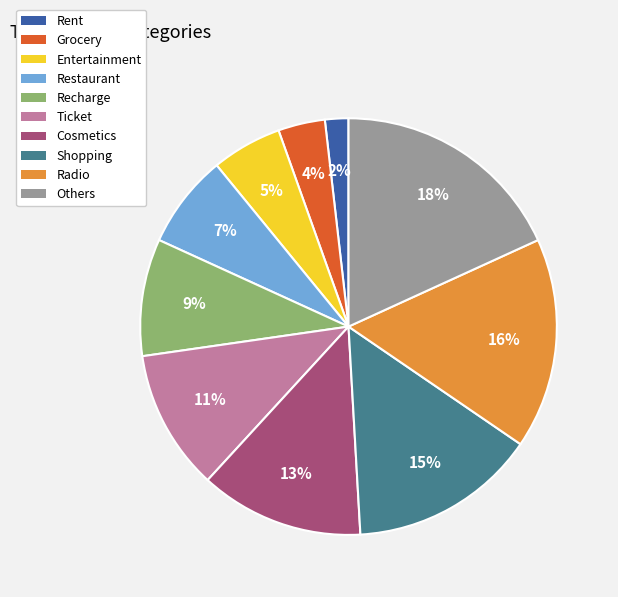

Is the sum of Recharge and Ticket greater than half?

No